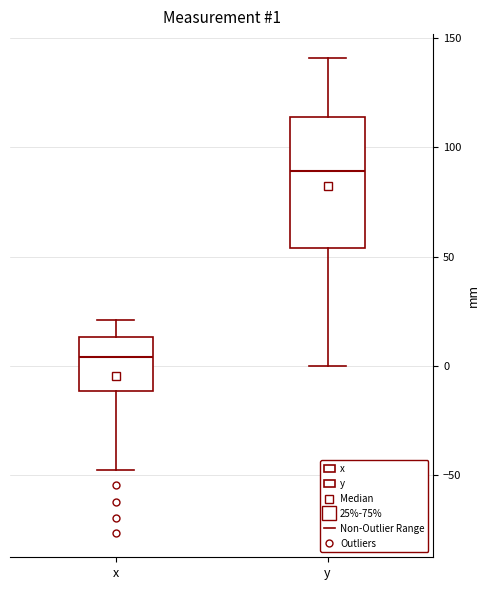

Which box's median line is the lowest?

x